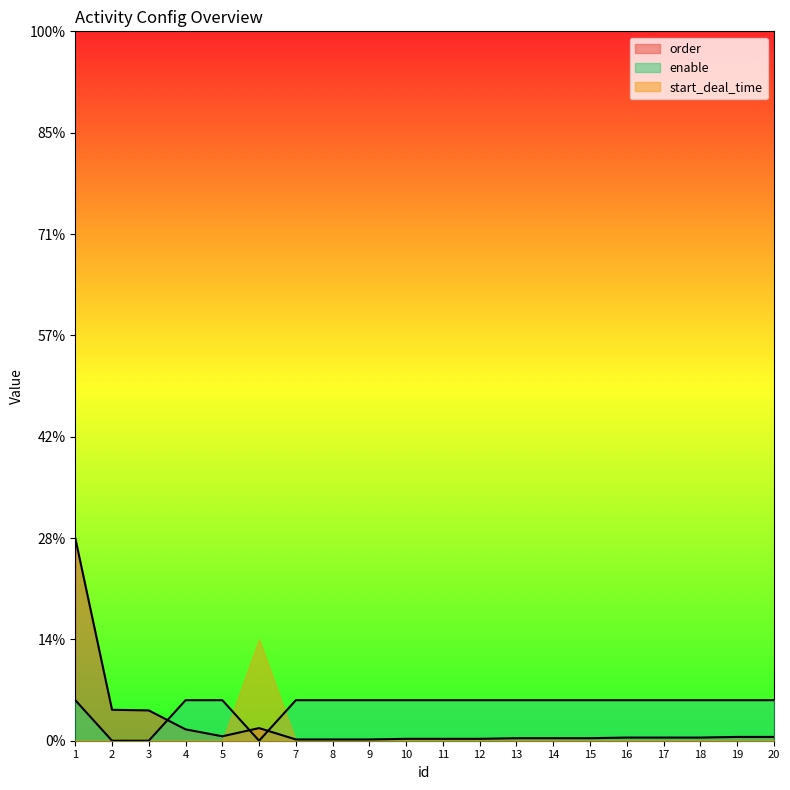

In enable, how many points are lower than both neighbors (excluding endpoints)?

1